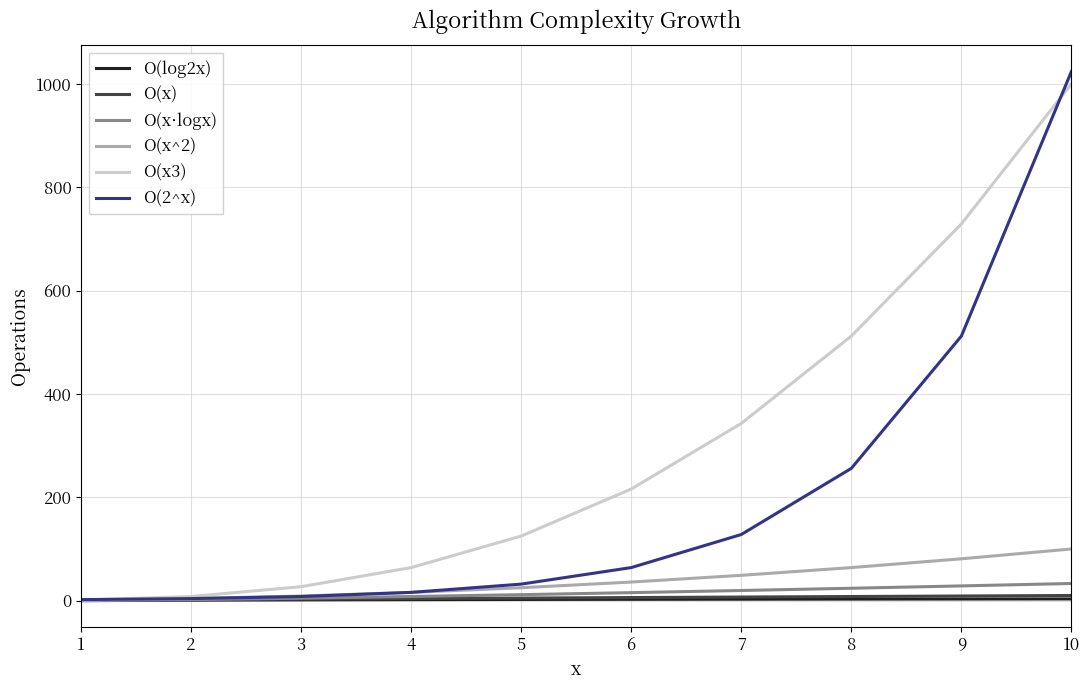

Is this an area chart (filled region under the line)?

No